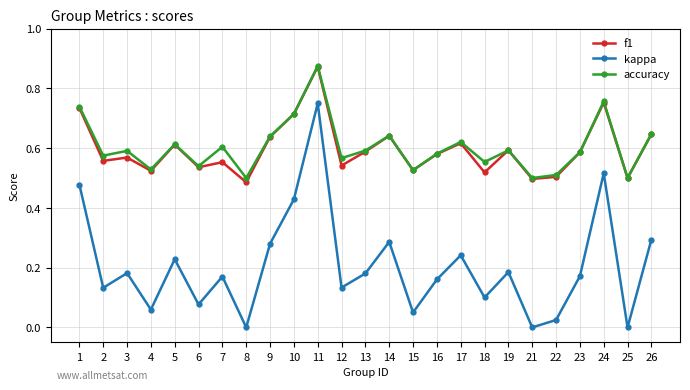

Is it true that accuracy equals 0.3 at 6?

False